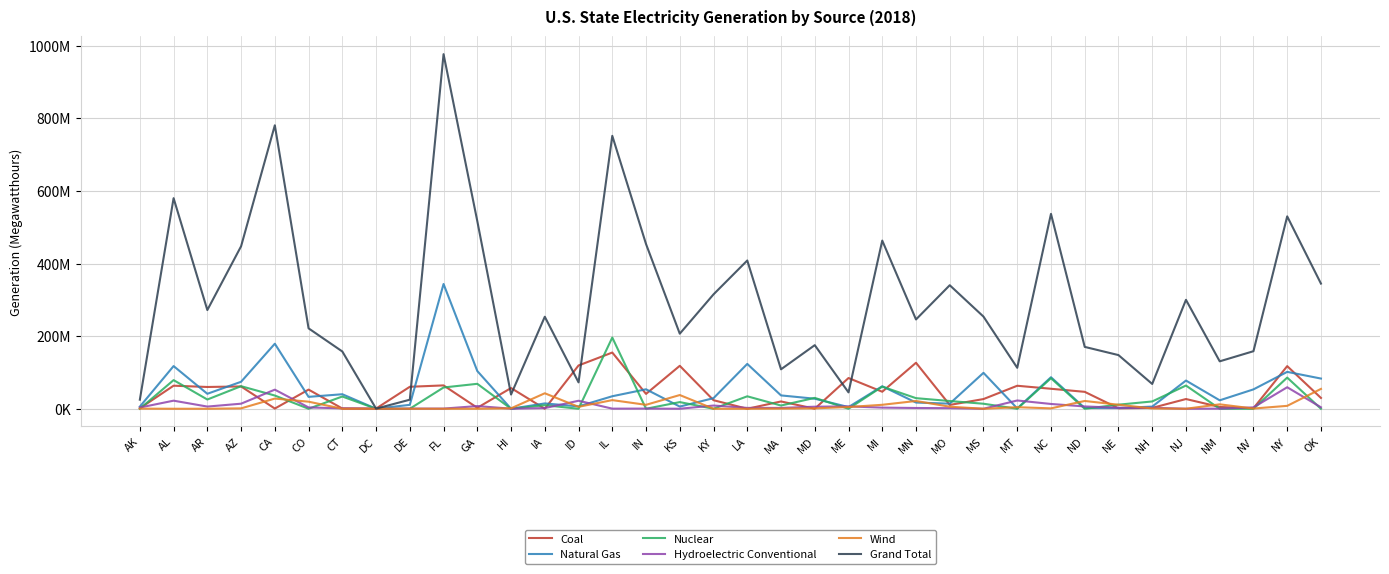

At OK, list the series in order from largest to smallest.

Grand Total, Natural Gas, Wind, Coal, Hydroelectric Conventional, Nuclear